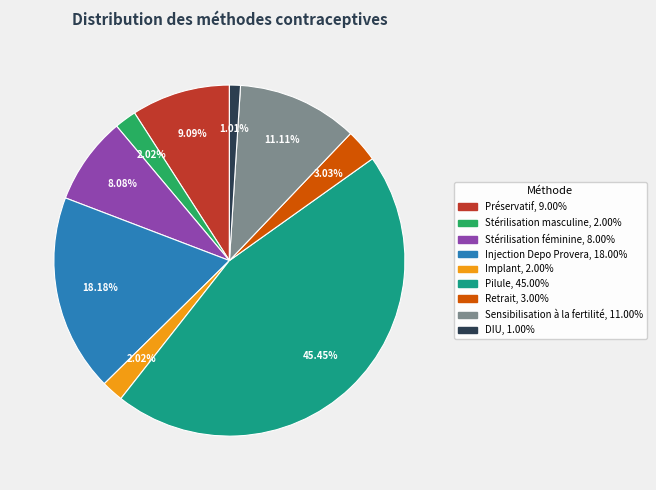

Does Stérilisation féminine account for over 50% of the chart?

No